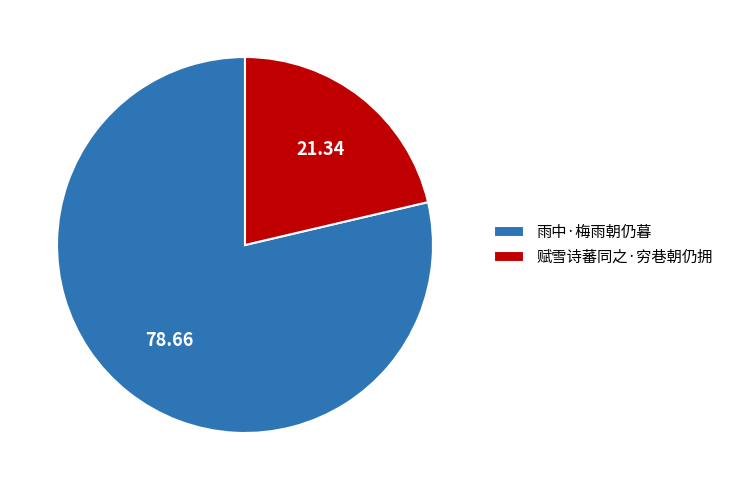

What is the largest slice in the pie chart?

雨中·梅雨朝仍暮